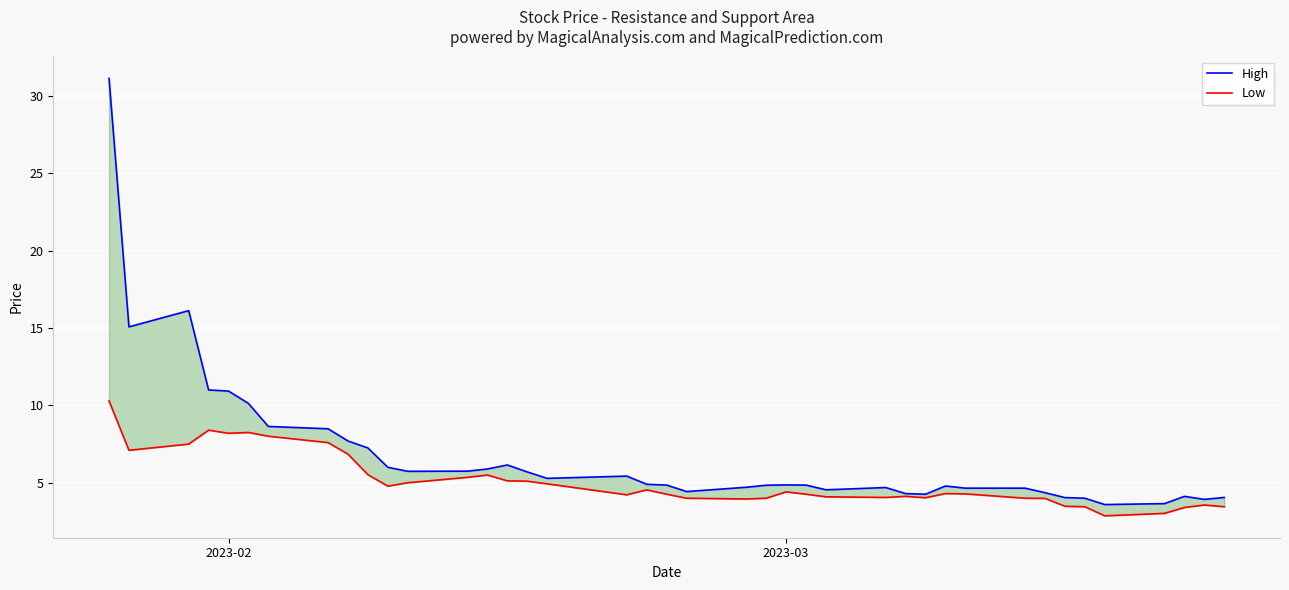

Reading left to right, what are all the values shown in this chart?

High: 31.1	15.1	16.1	11.0	10.9	10.1	8.6	8.5	7.7	7.2	6.0	5.7	5.8	5.9	6.2	5.7	5.3	5.4	4.9	4.8	4.4	4.7	4.8	4.9	4.8	4.5	4.7	4.3	4.3	4.8	4.7	4.6	4.4	4.0	4.0	3.6	3.6	4.1	3.9	4.0
Low: 10.3	7.1	7.5	8.4	8.2	8.2	8.0	7.6	6.8	5.5	4.8	5.0	5.3	5.5	5.1	5.1	4.9	4.2	4.5	4.3	4.0	4.0	4.0	4.4	4.3	4.1	4.0	4.1	4.0	4.3	4.3	4.0	4.0	3.5	3.5	2.9	3.0	3.4	3.6	3.5